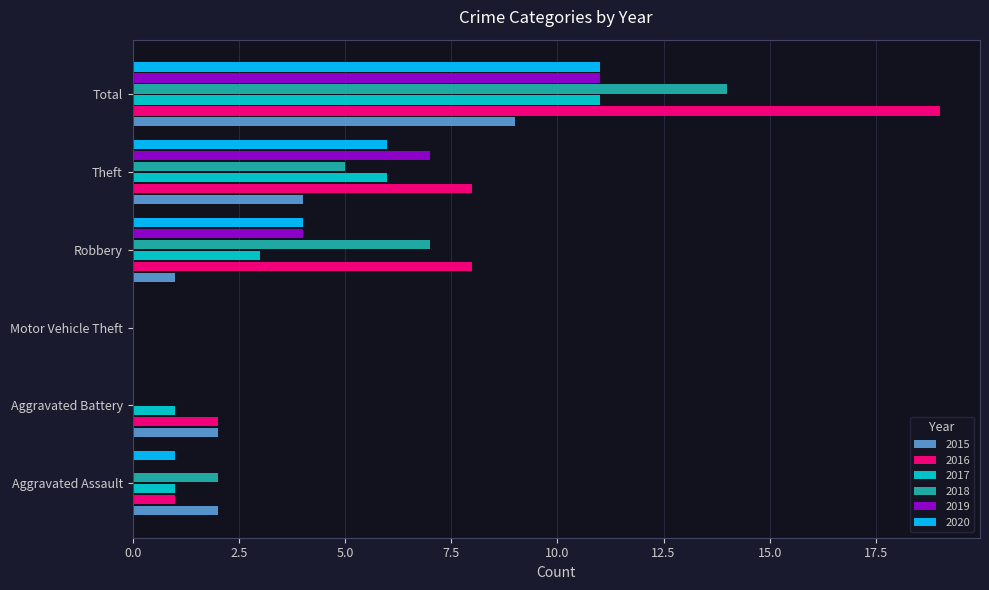

At which category is the sum across all series the highest?

Total